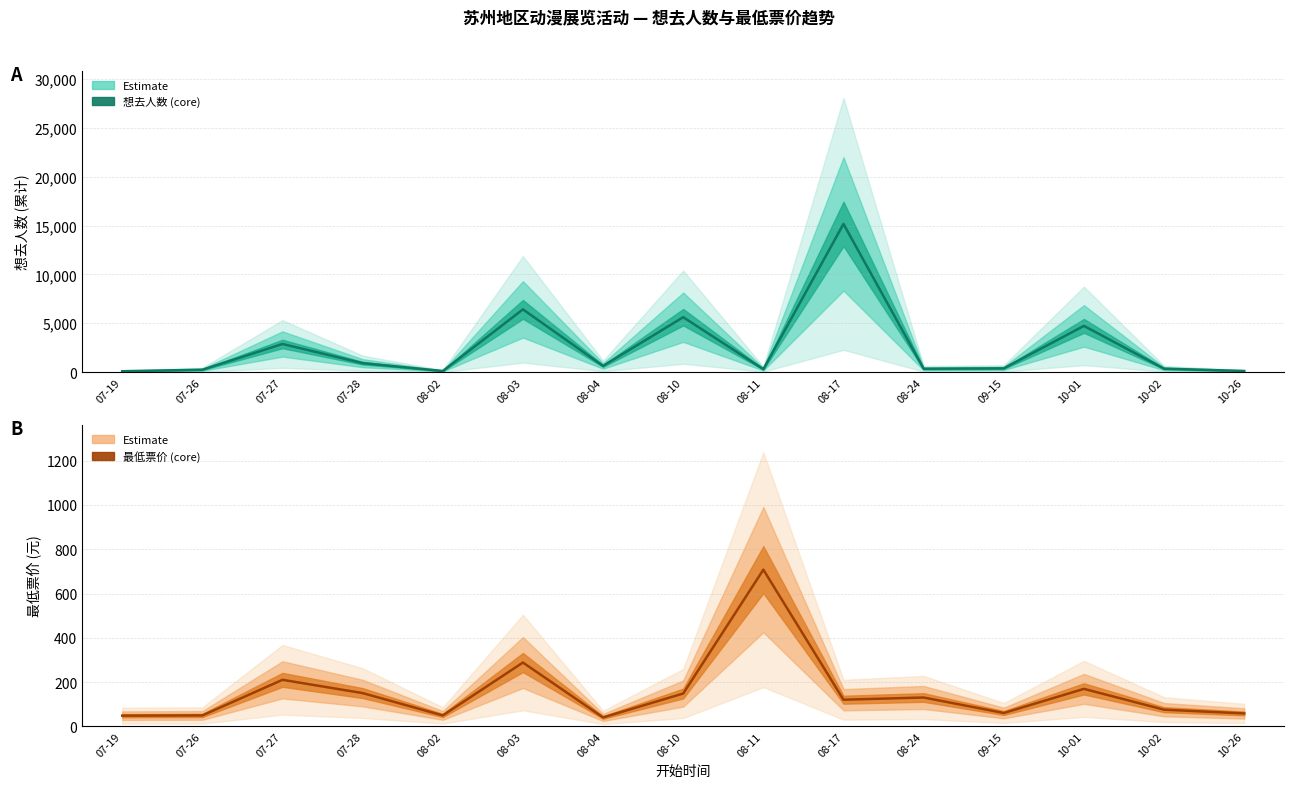

Is this an area chart (filled region under the line)?

No